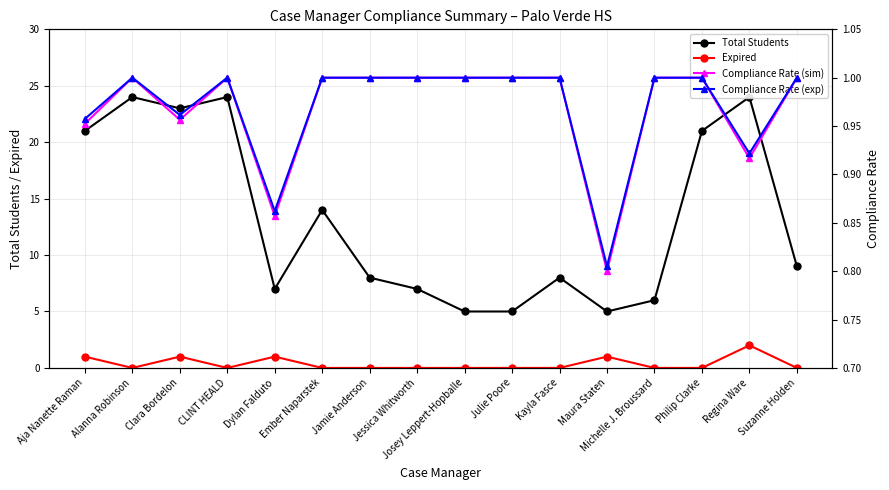

What is the value of the Compliance Rate (exp) point at the 8th from the left?

1.0